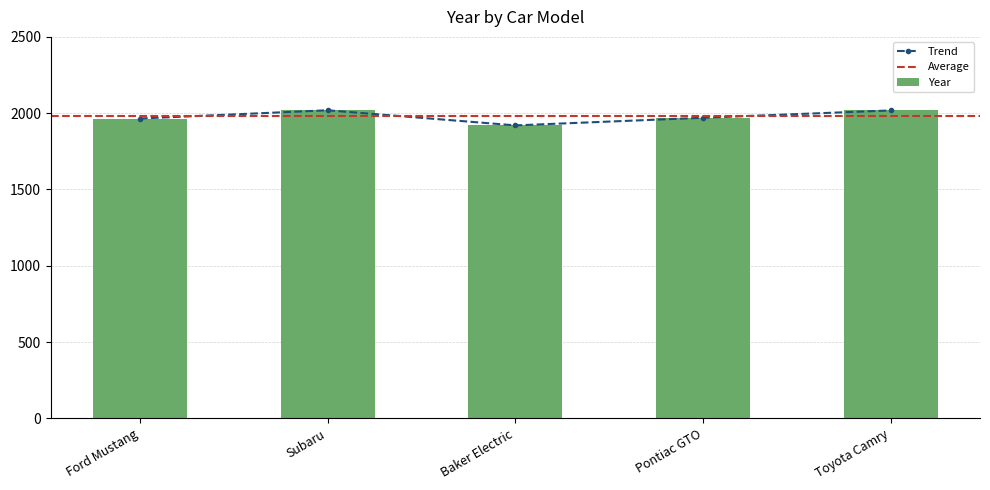

List the labels in order of value, smallest first.

Baker Electric, Ford Mustang, Pontiac GTO, Toyota Camry, Subaru